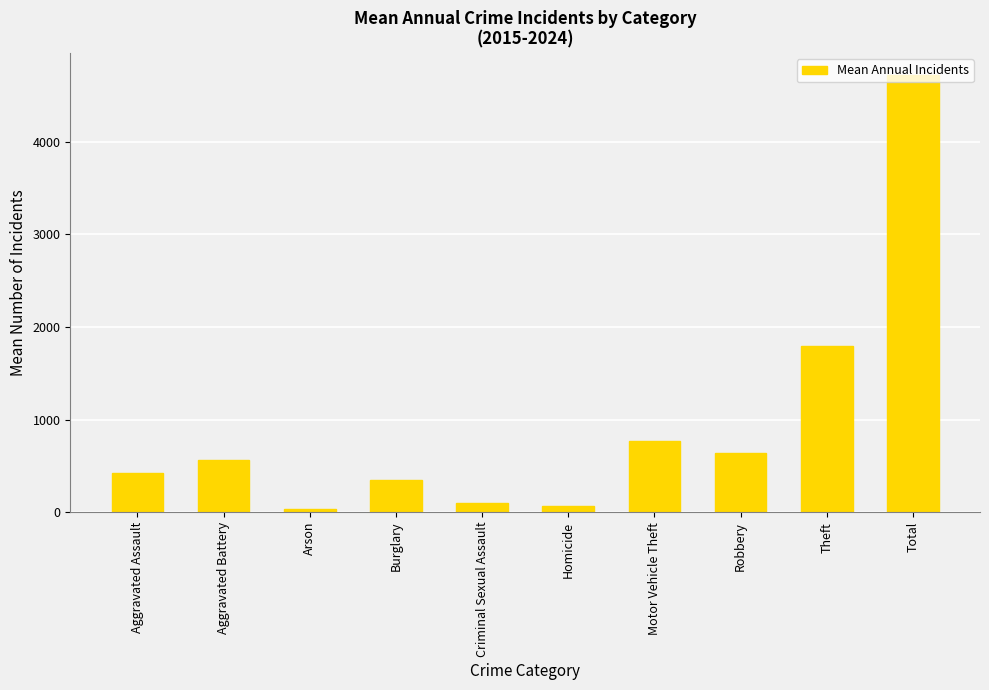

Reading left to right, extract all data points from this chart.

417.3	566.5	34.7	341.9	93.9	61.2	771.6	639.4	1796.7	4723.2